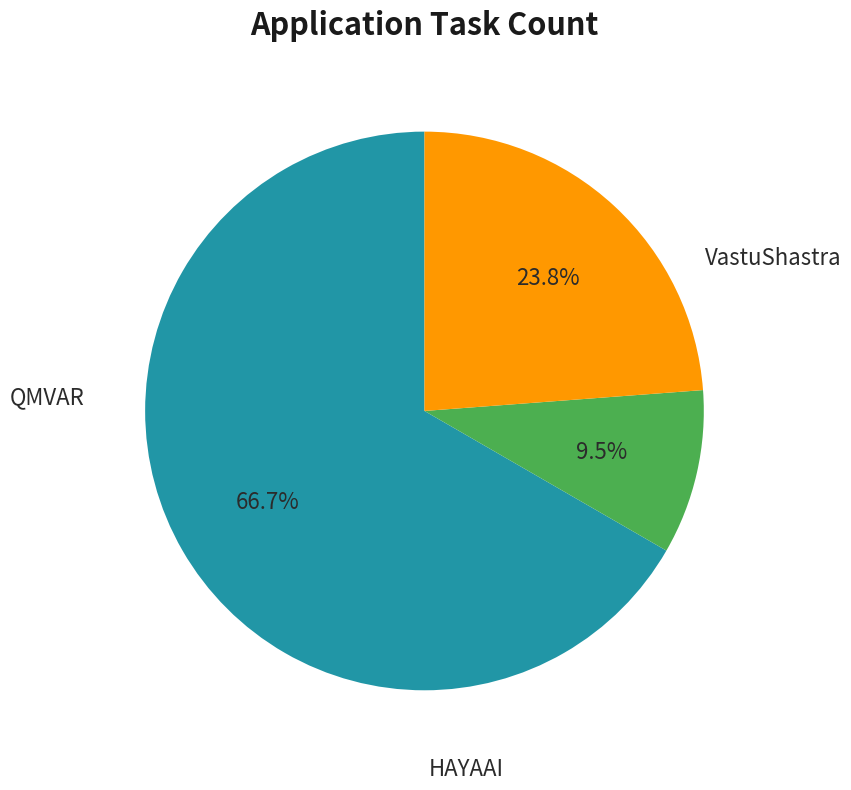

Count the number of slices in the pie.

3